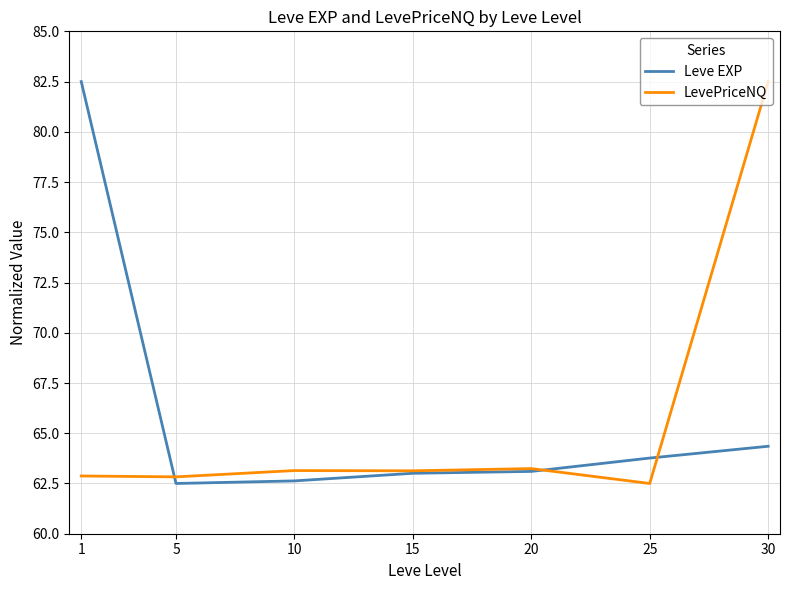

What is the spread (max minus min) of values at 10?

0.5